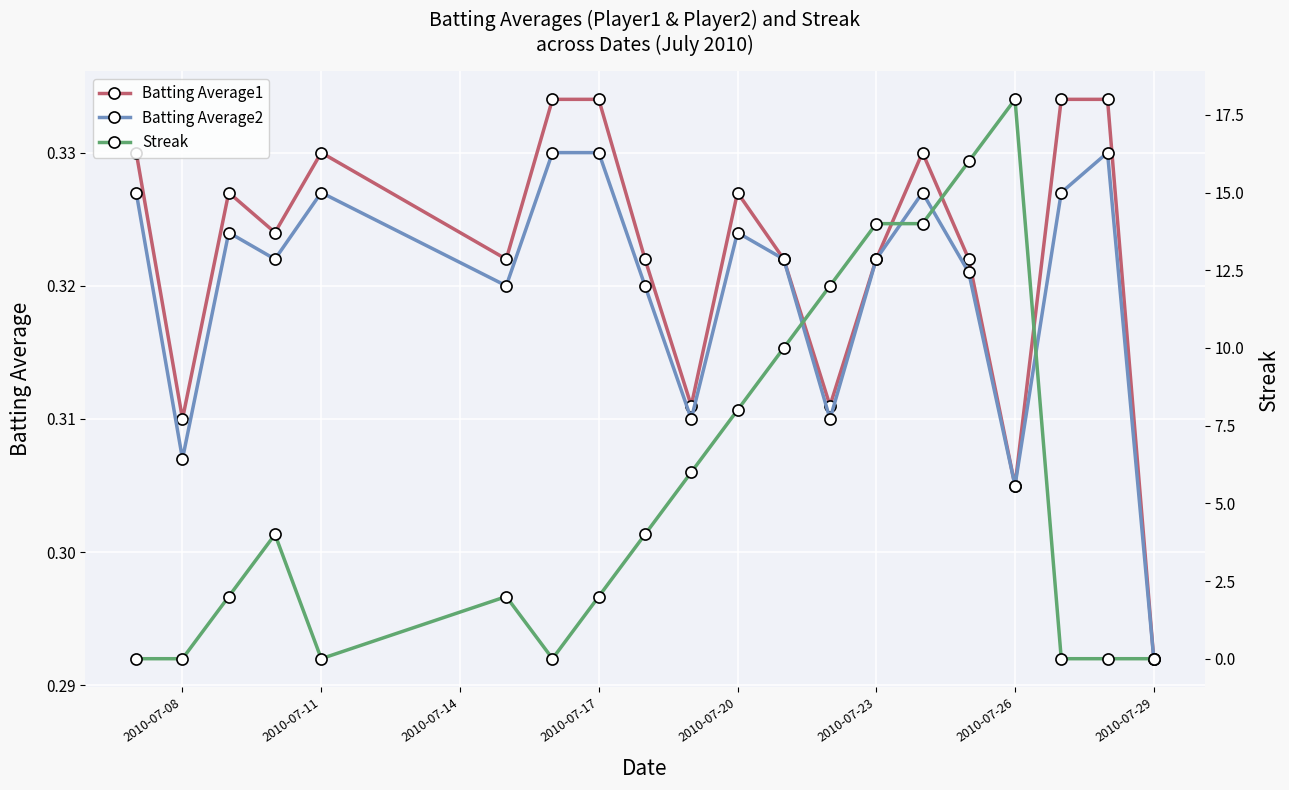

What is the greatest value displayed?

18.0